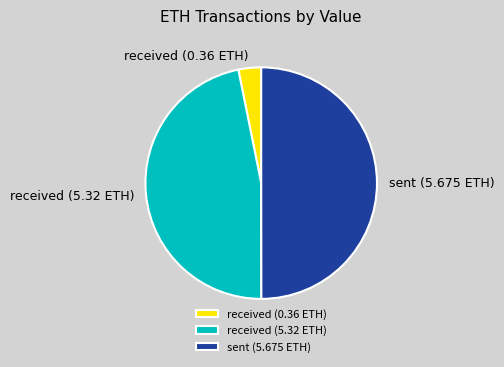

Combined, do sent (5.675 ETH) and received (0.36 ETH) account for over 50%?

Yes